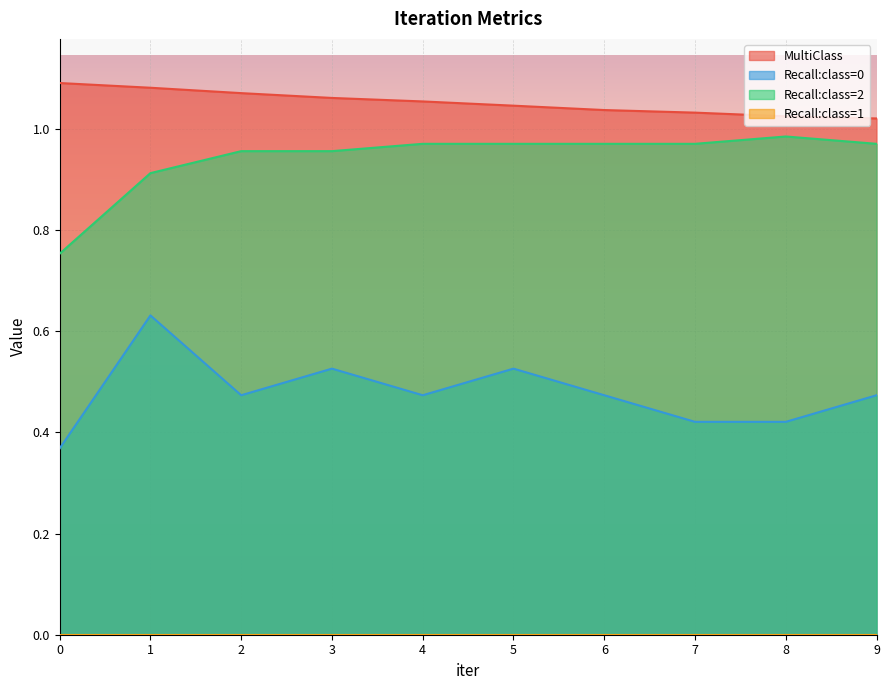

At which category is the sum across all series the highest?

1